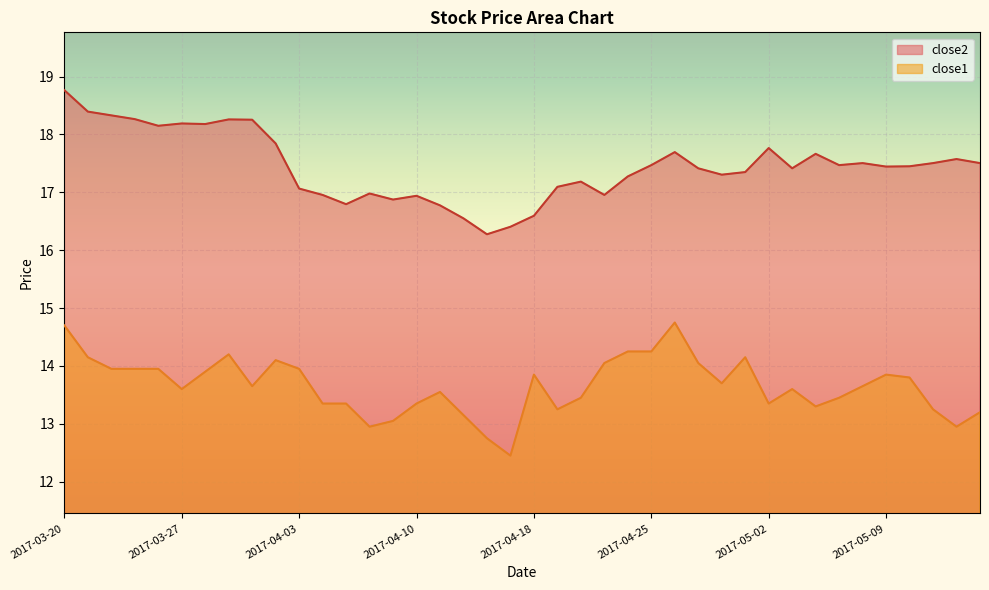

What is the label of the 26th point from the left?

2017-04-25